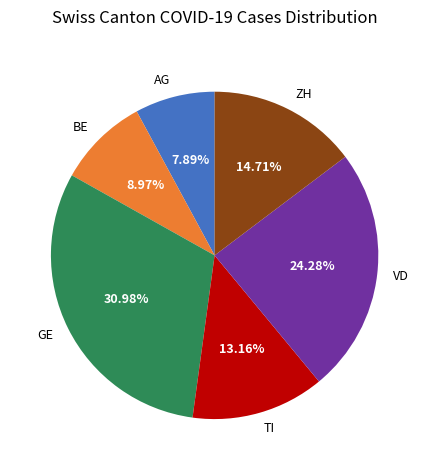

To the nearest percent, what percentage of the pie is ZH?

15%